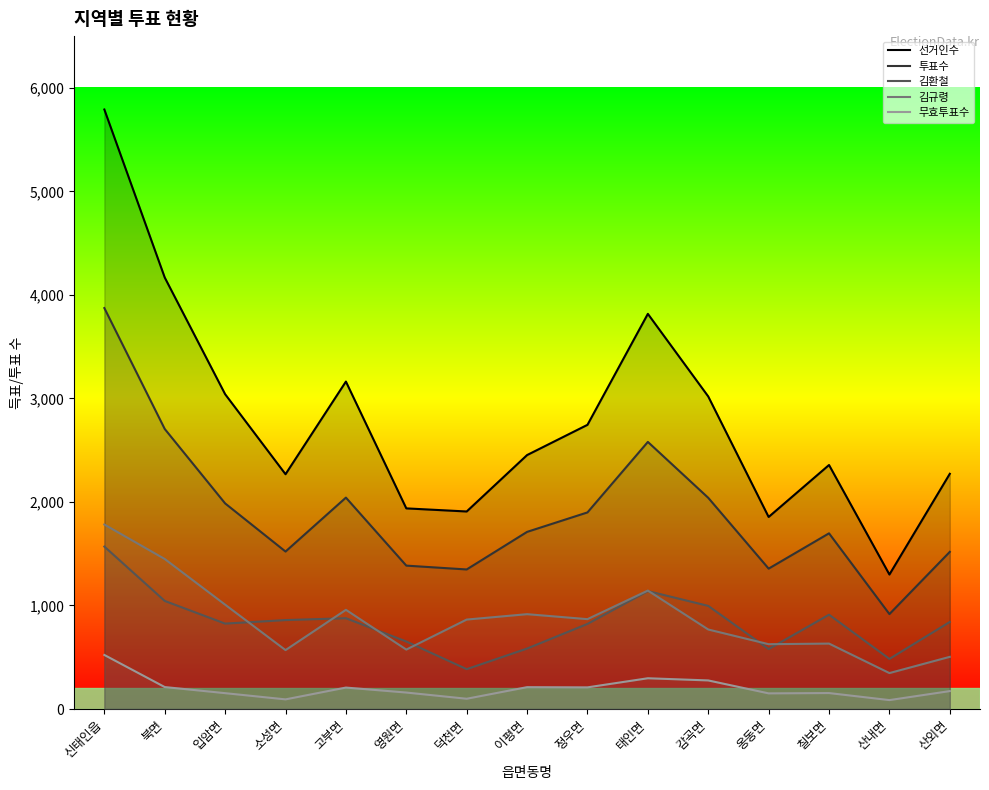

How many data points in 투표수 are above 1711?

7